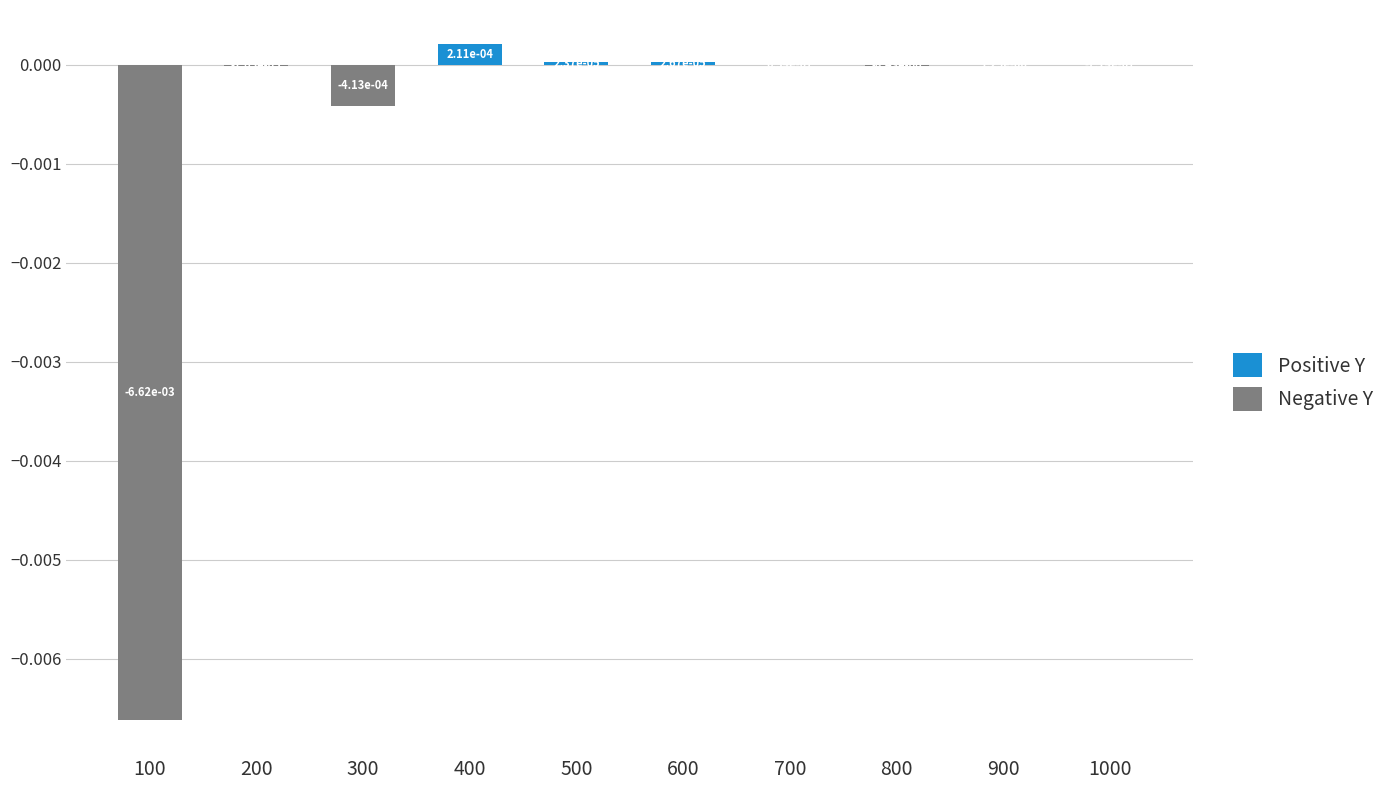

Count the number of categories in the chart.

10